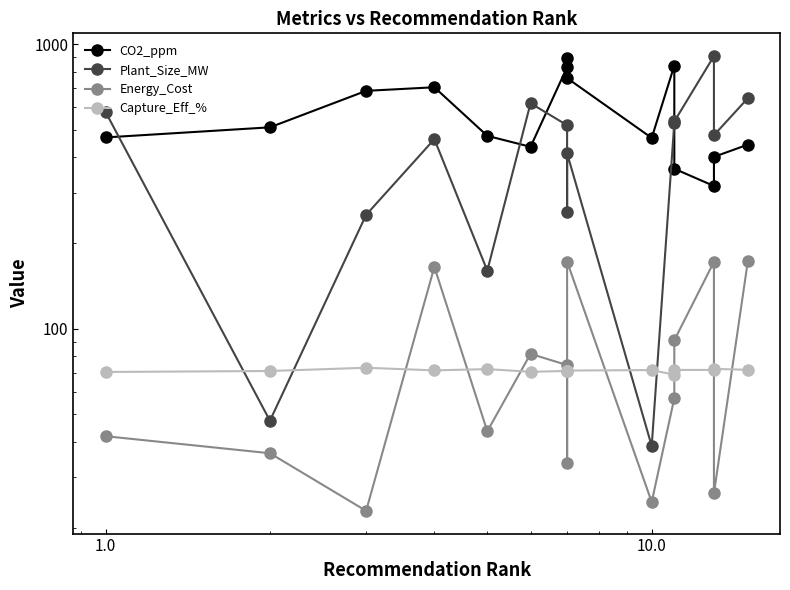

The value of CO2_ppm at 1.0 is 470.3. True or false?

True